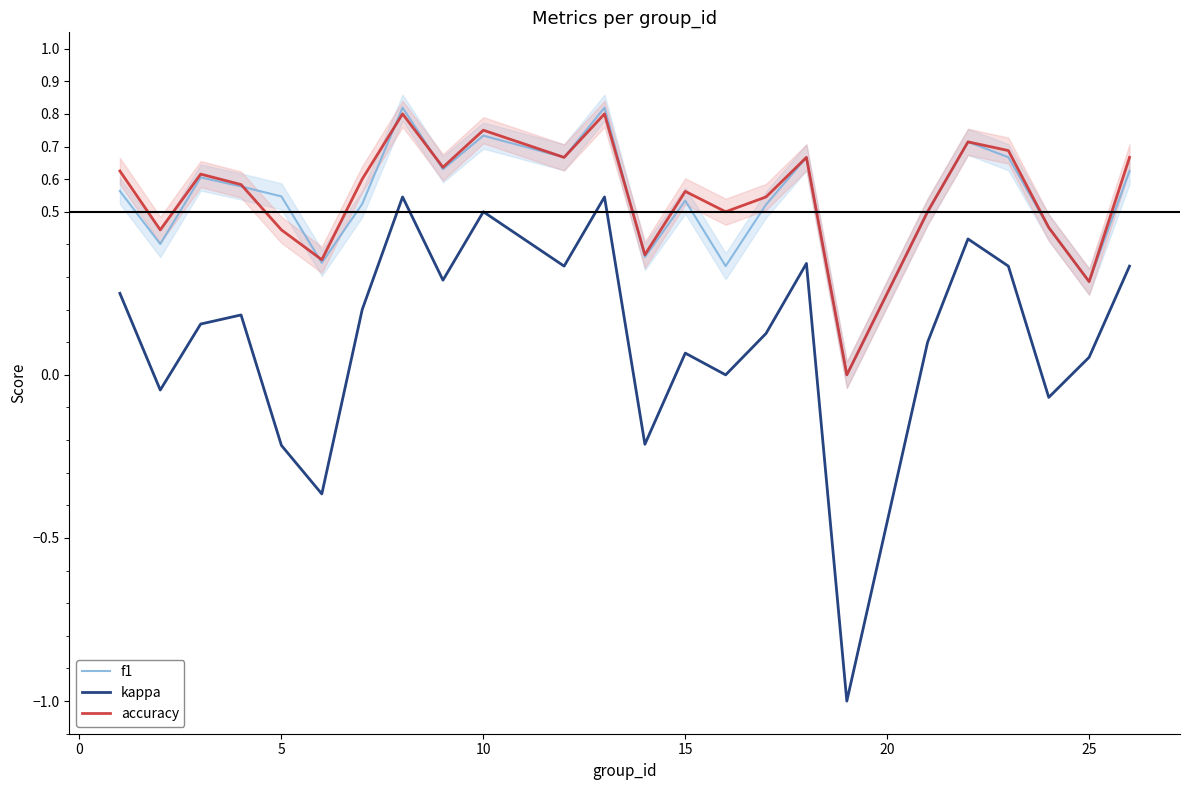

The accuracy series shows 0.3 at 25. True or false?

True